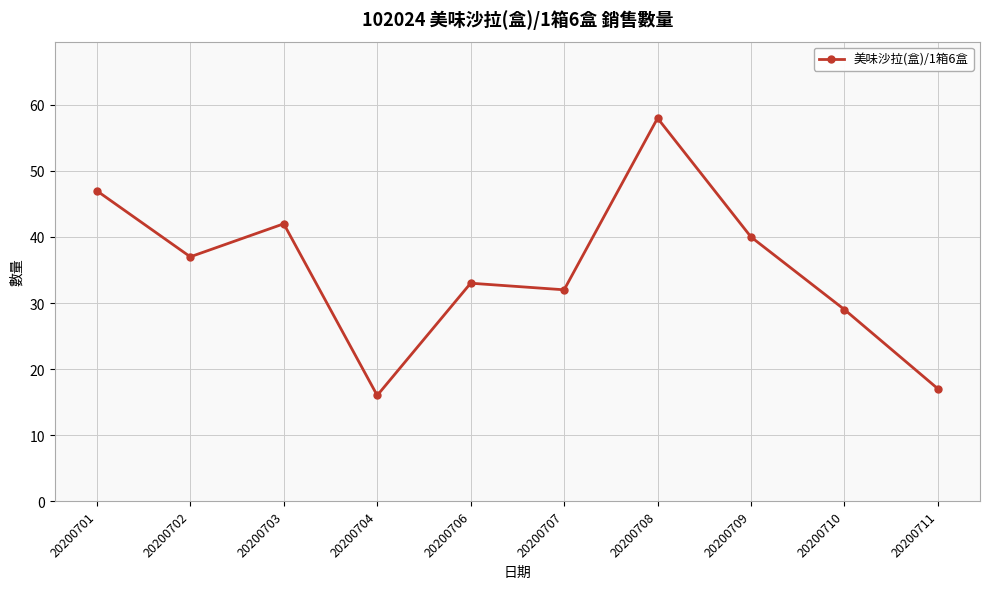

Is it true that the value at 20200704 is 16?

True